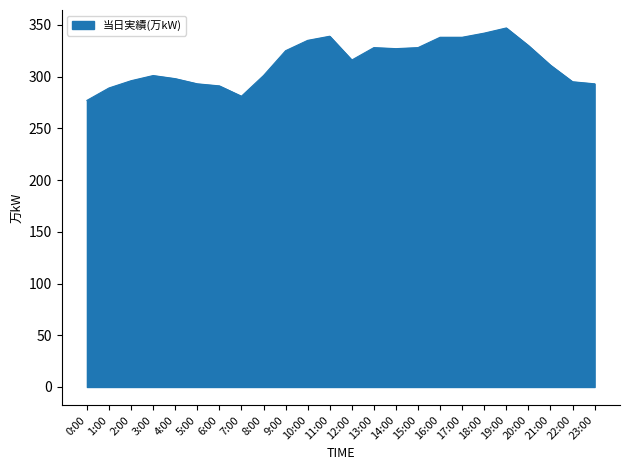

Is it true that the value at 5:00 is 112?

False